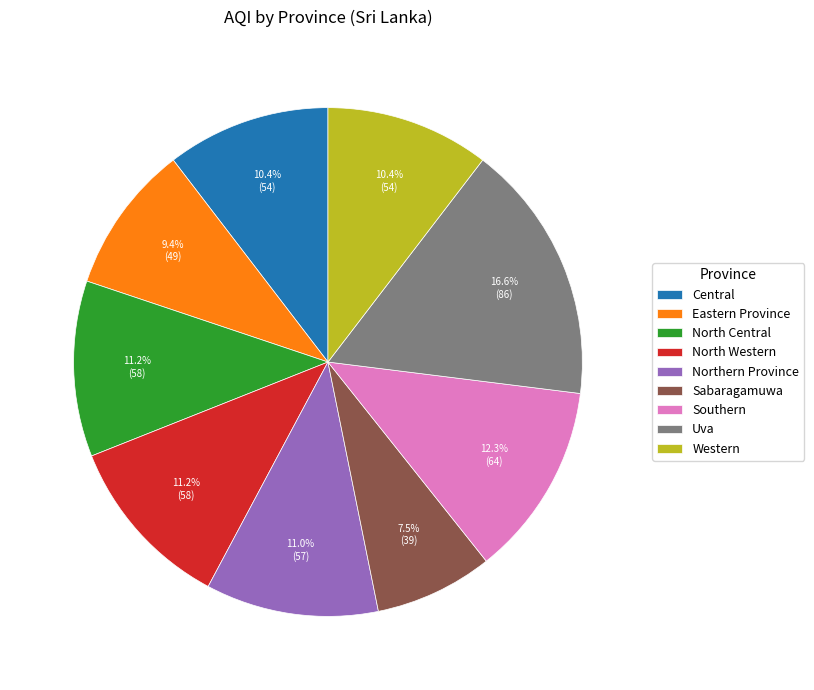

Which category has the smallest portion of the pie?

Sabaragamuwa